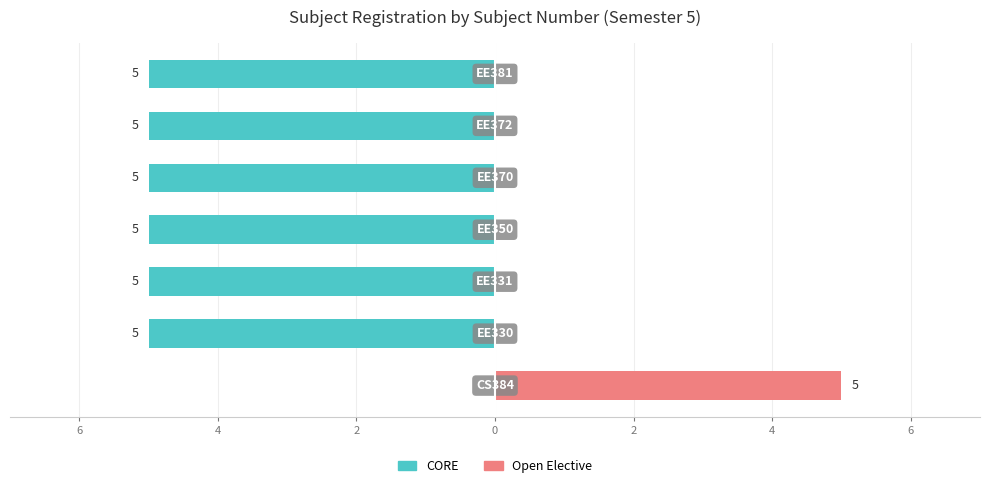

Count the number of data series in this chart.

2